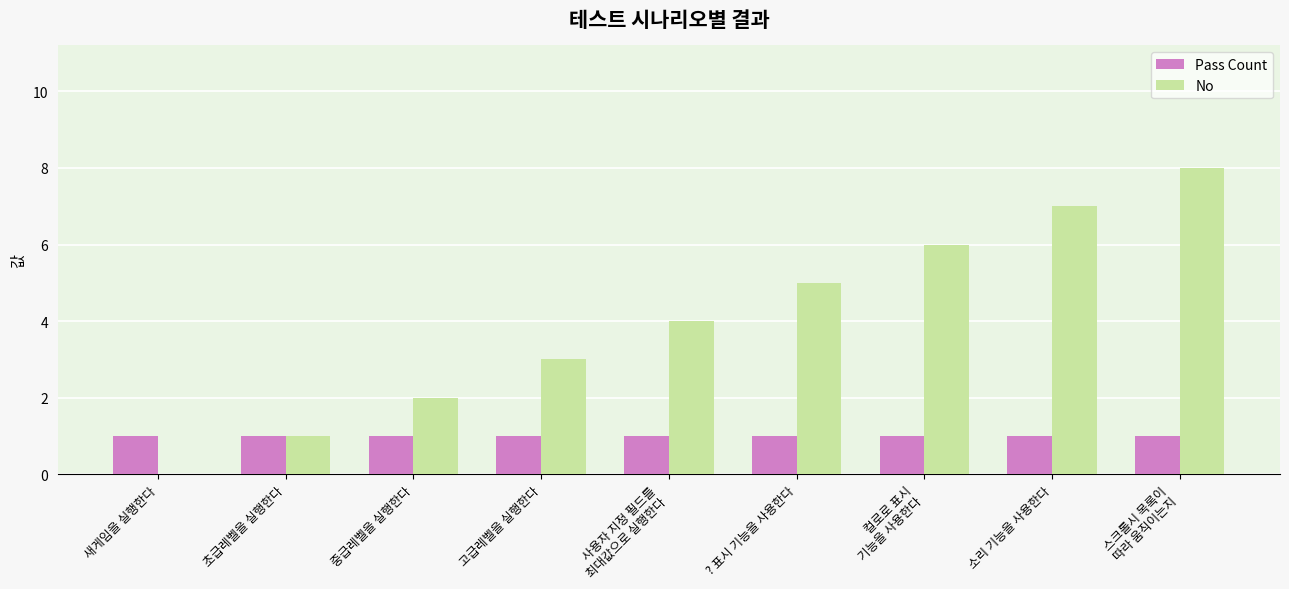

The Pass Count series shows 1 at 고급레벨을 실행한다. True or false?

True